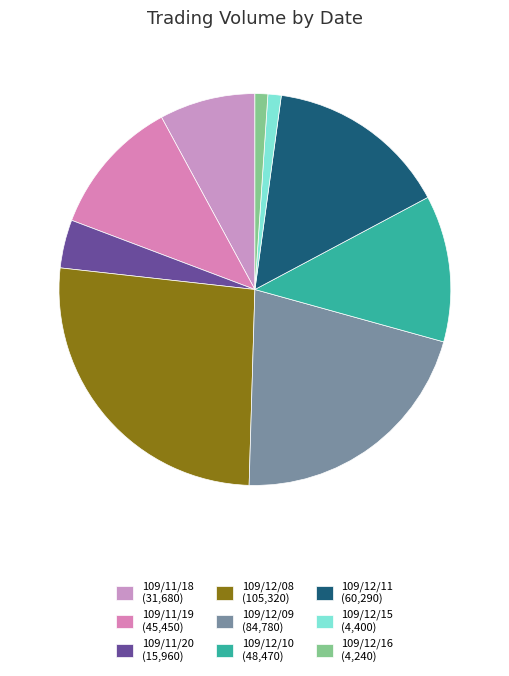

How many segments does this pie chart have?

9